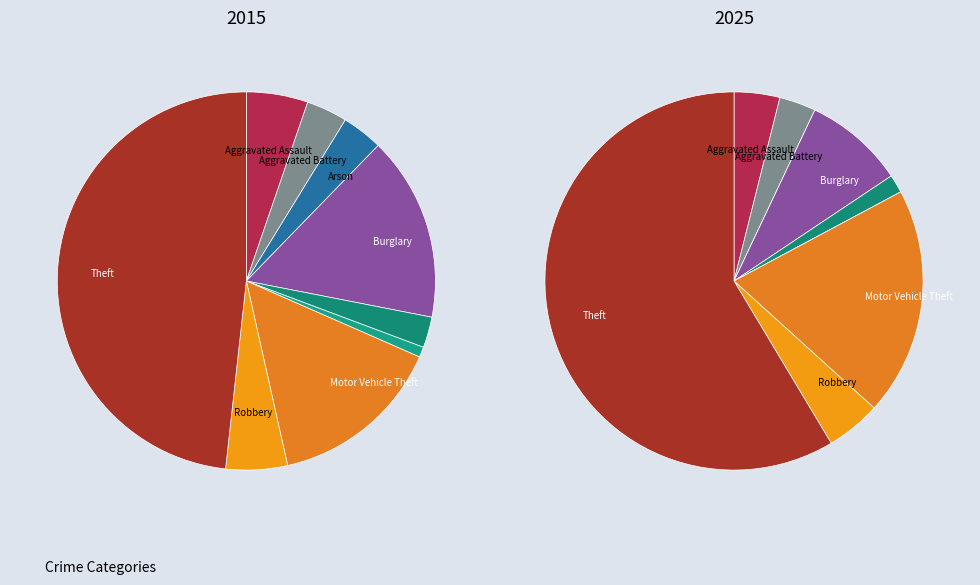

How many segments does this pie chart have?

9